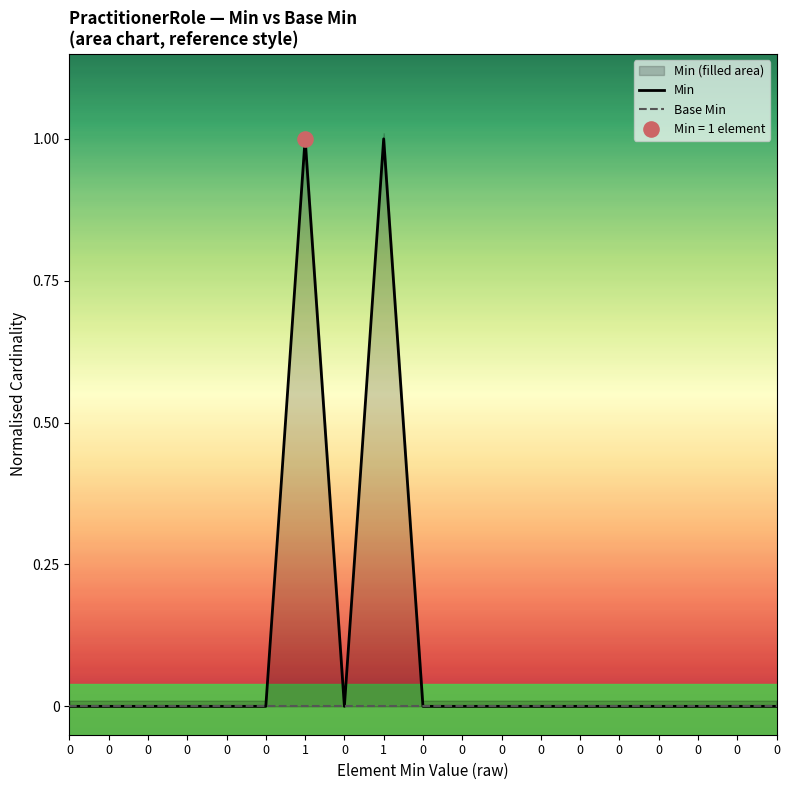

Which series has the largest total across all categories?

Min